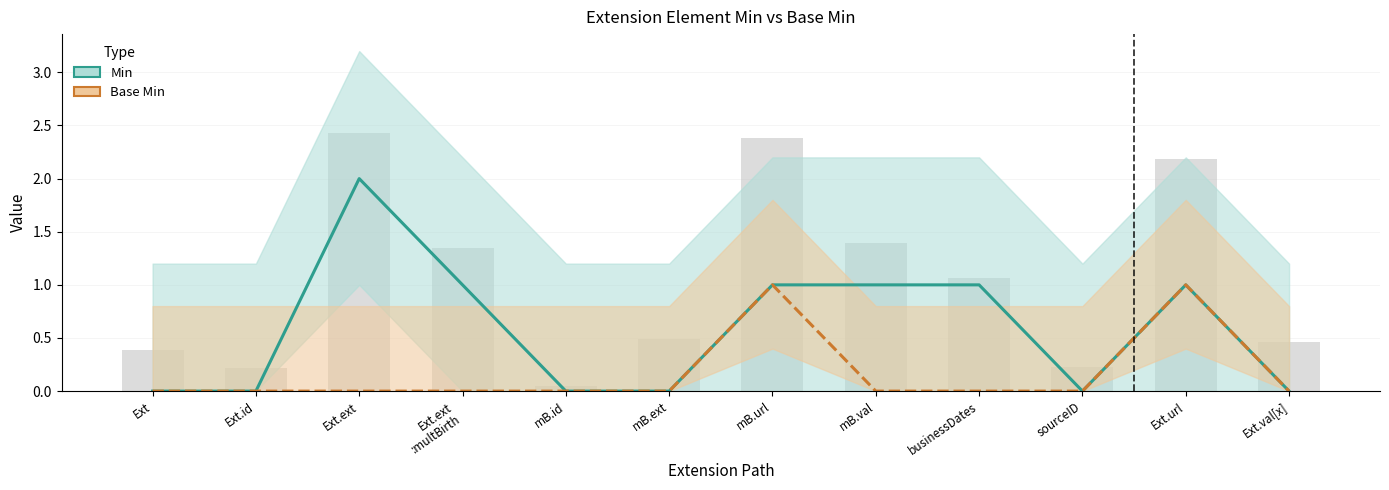

Is the value of Min at mB.id greater than the value of Base Min at mB.id?

No